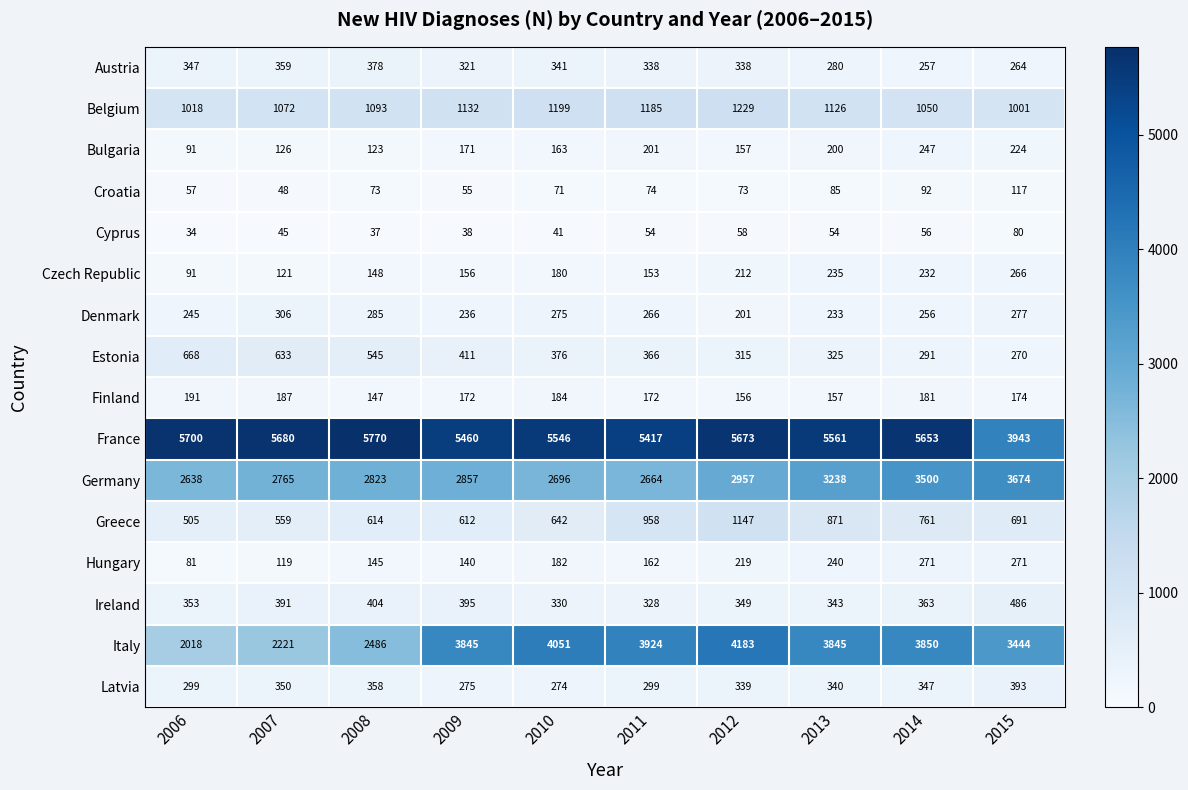

Which category has the highest value across all series?

2008